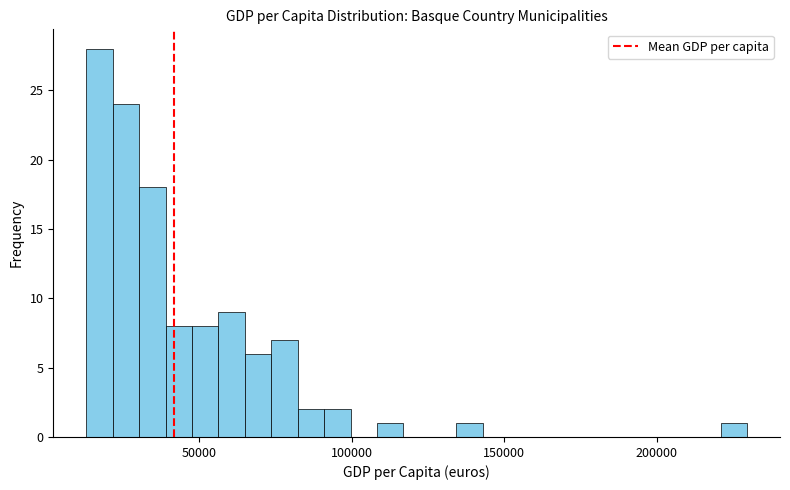

Read against the x-axis, roughly where is the centre of the tallest bar?

15000